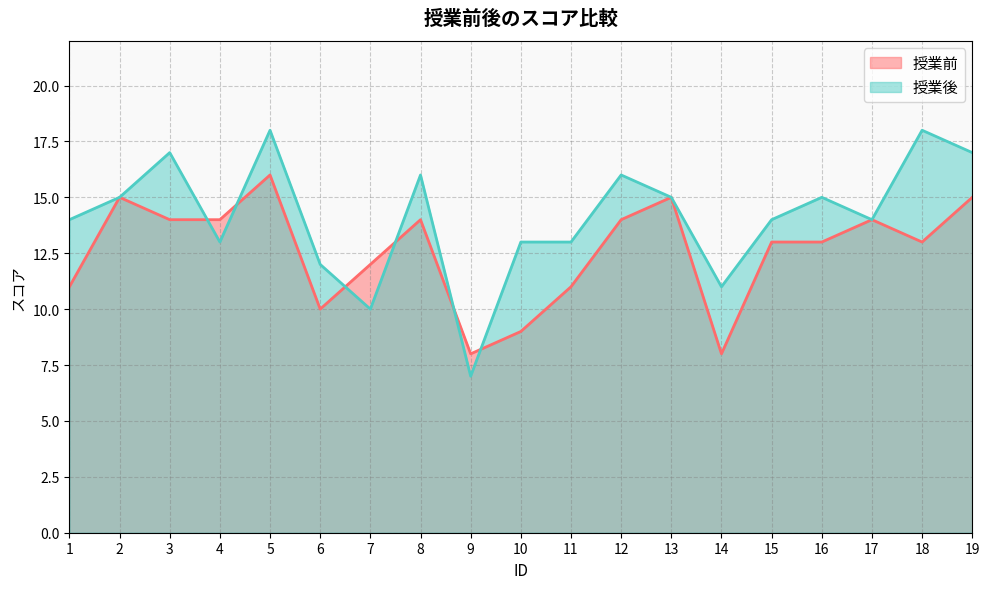

True or false: 授業前 has a value of 3 at 12.

False